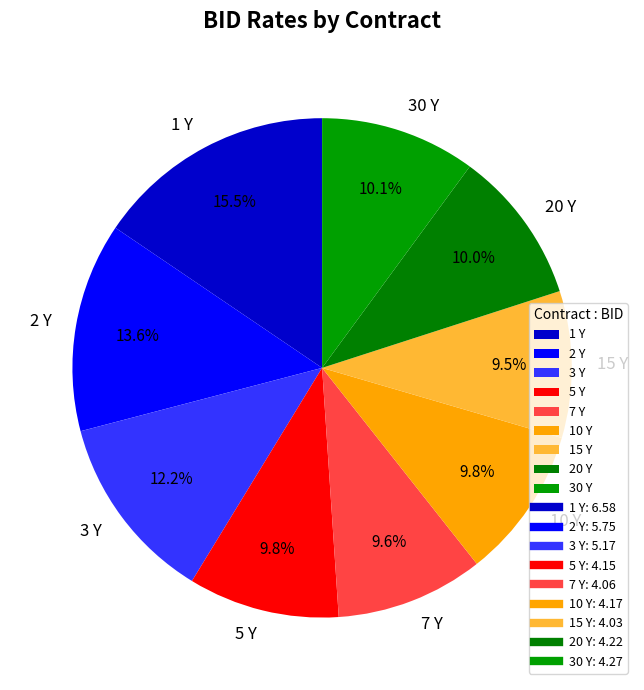

Is it true that 15 Y is 3% of the pie?

False